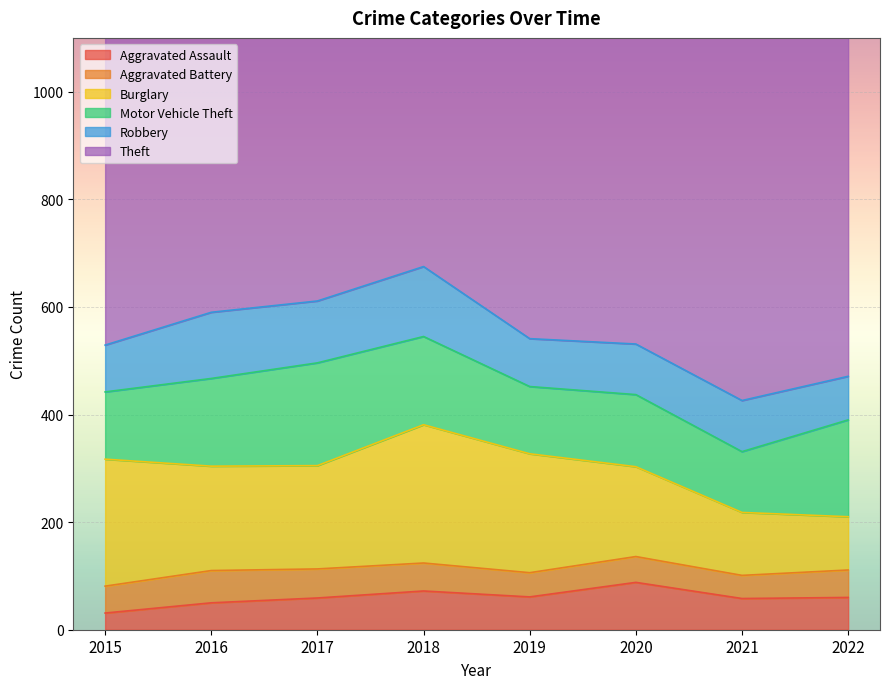

What is the sum of the Motor Vehicle Theft values at 2019 and 2016?

288